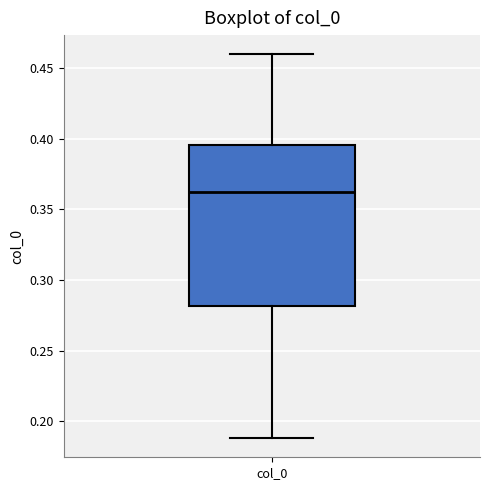

Where is the upper edge of the box for col_0 on the y-axis? The values are not printed on the chart, so give them approximately, as read against the axis.

0.395